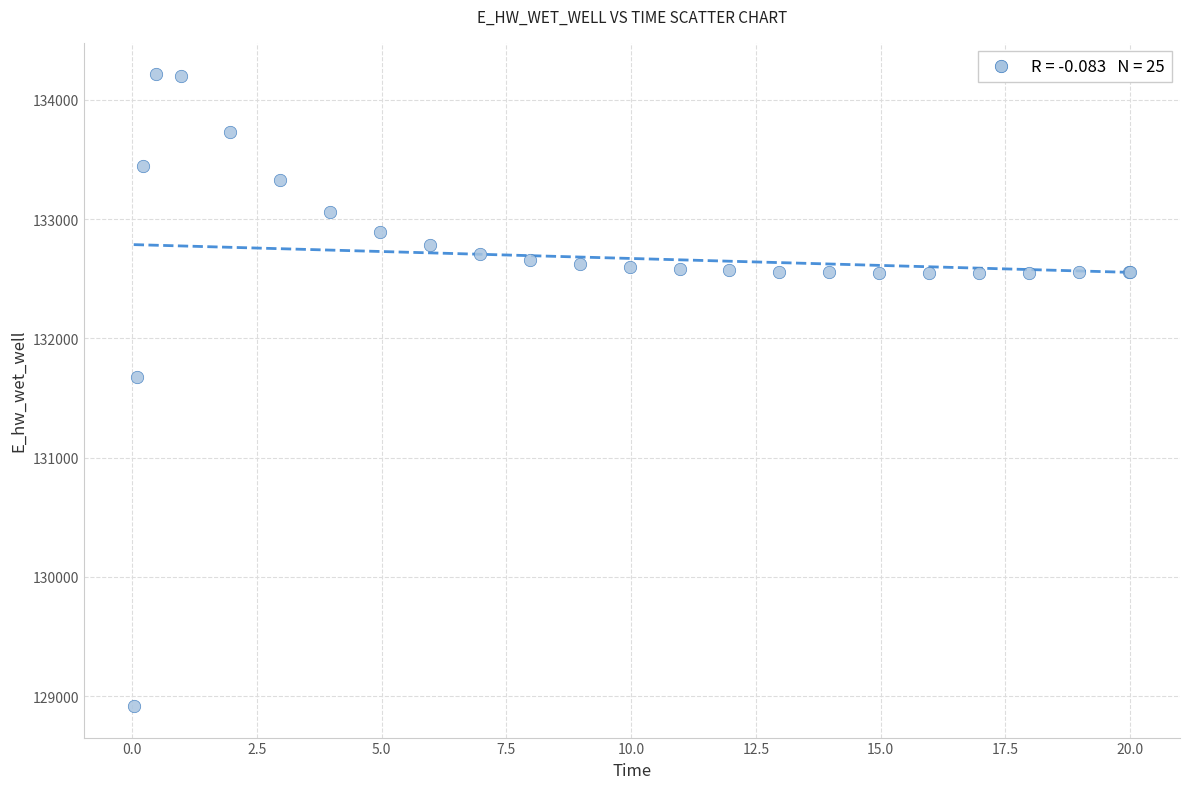

What Y value in the scatter plot is closest to 131564?

131679.2